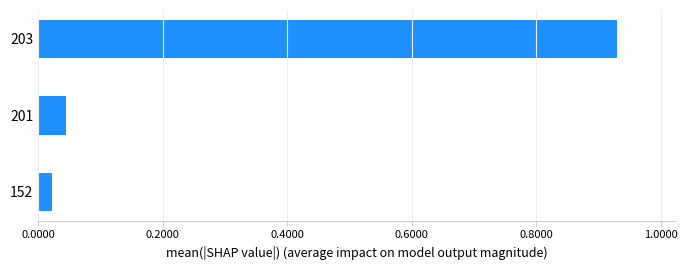

What is the average value?

0.3